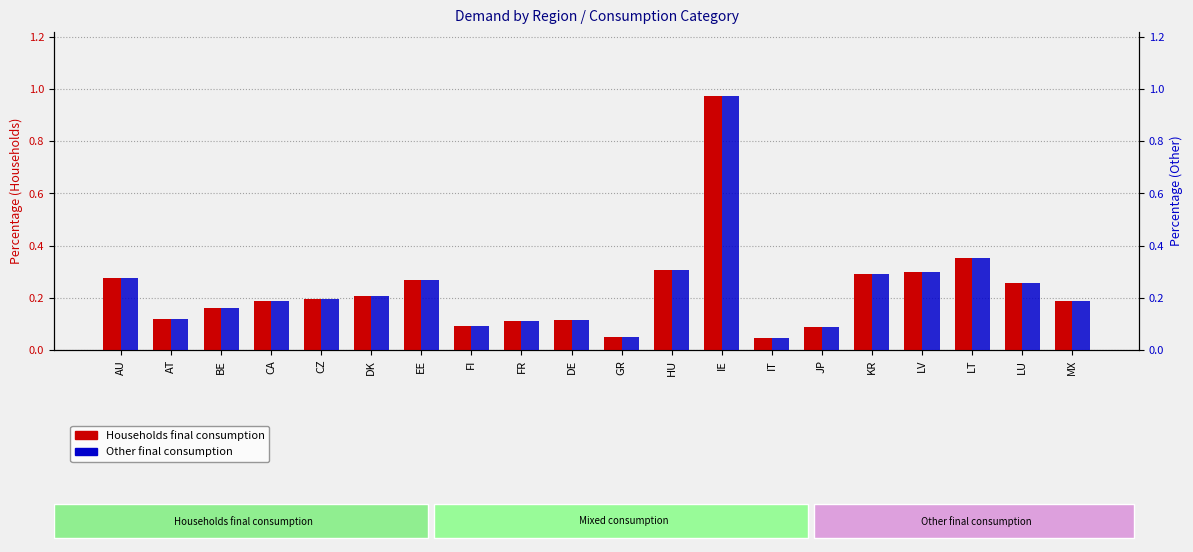

Between IE and EE, which is larger?

IE